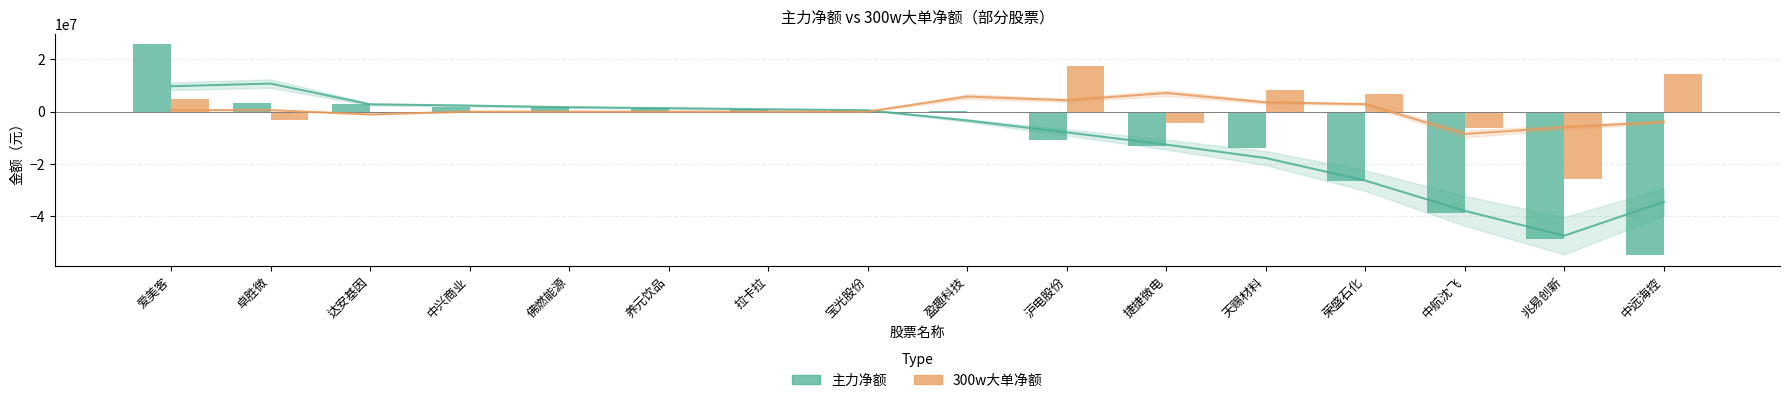

The value of 主力净额 at 卓胜微 is 5254382. True or false?

False